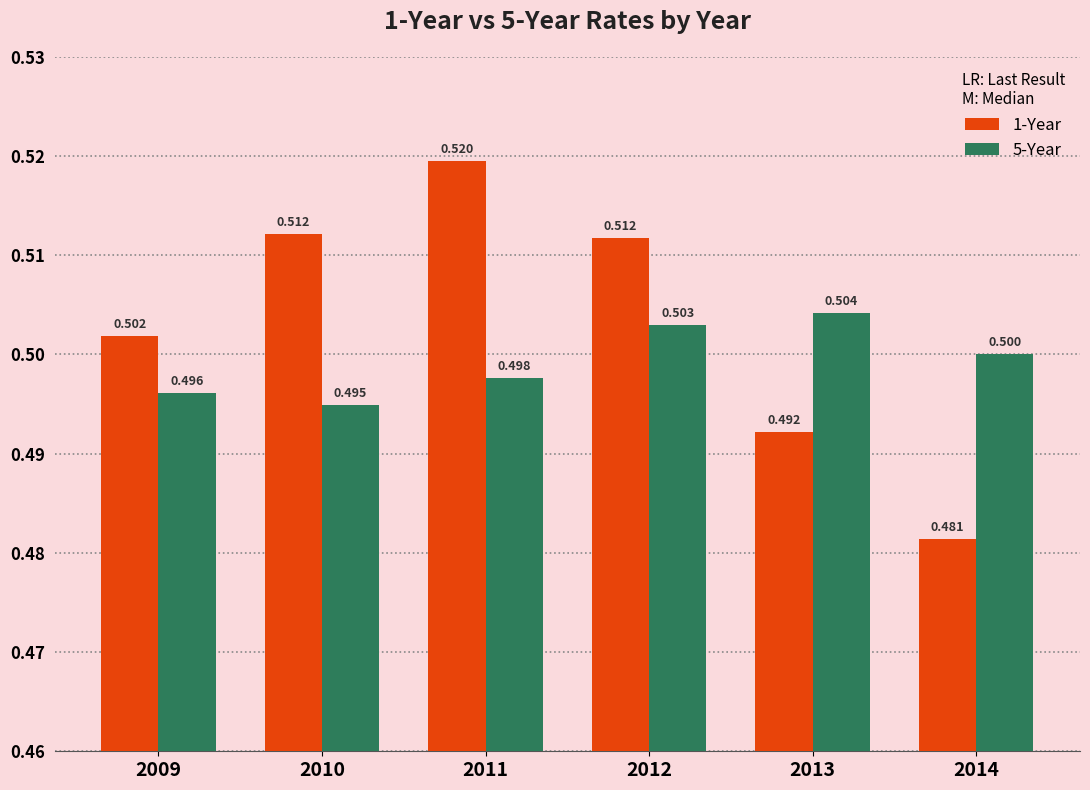

Rank the series at 2009 from highest to lowest value.

1-Year, 5-Year